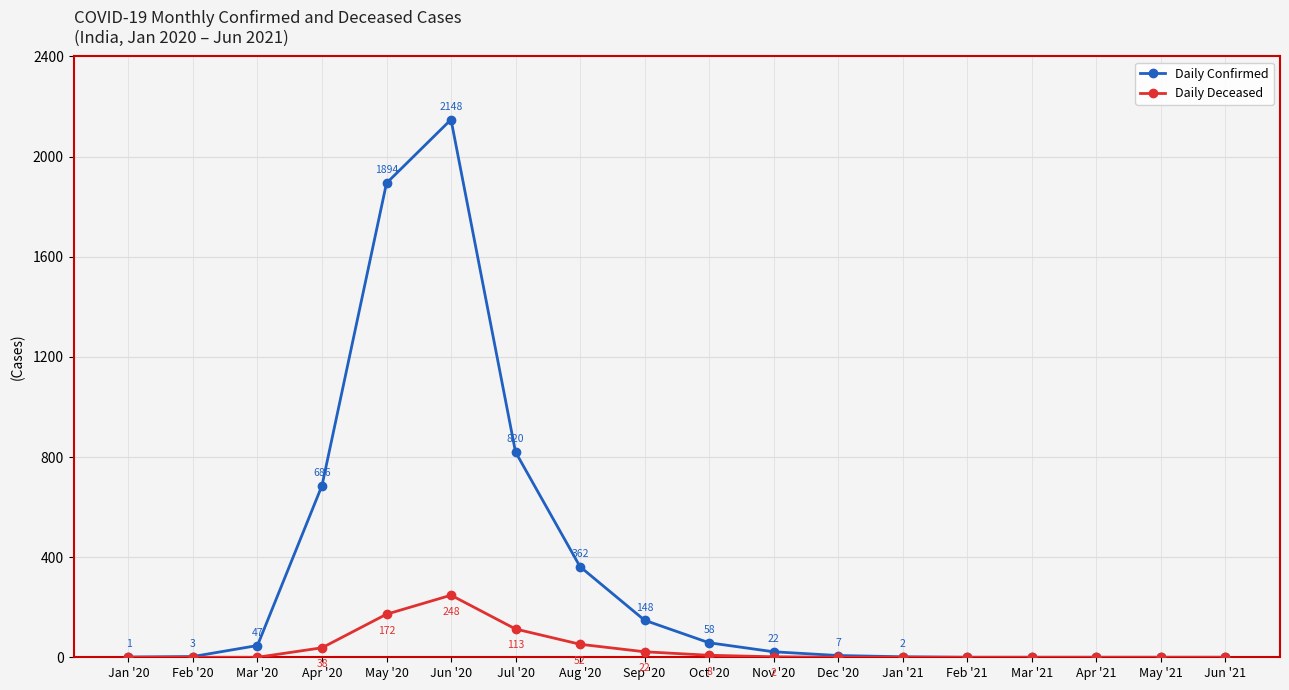

Is the value of Daily Confirmed at Oct '20 greater than the value of Daily Deceased at Sep '20?

Yes